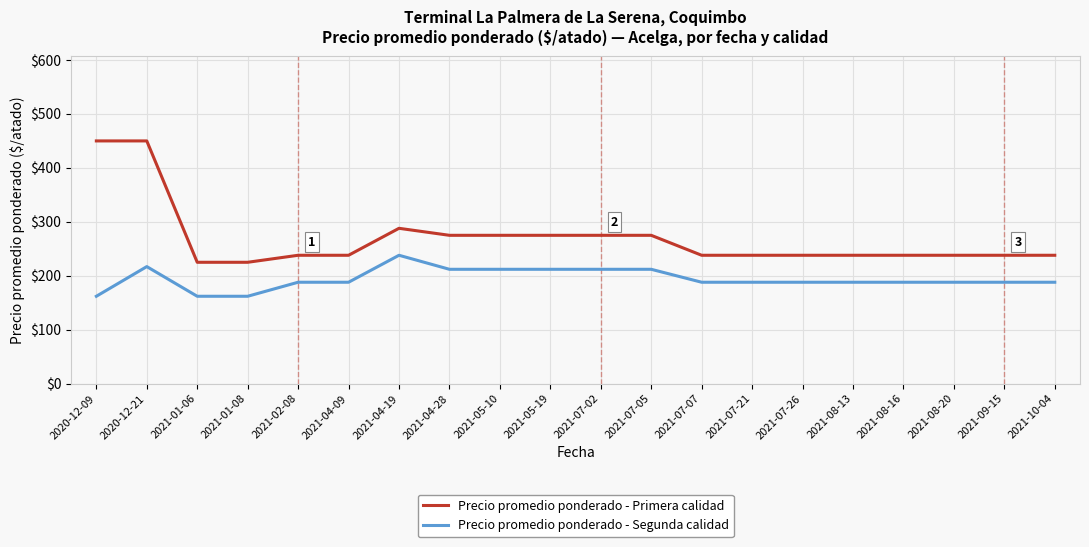

The value of Precio promedio ponderado - Segunda calidad at 2021-07-02 is 139. True or false?

False